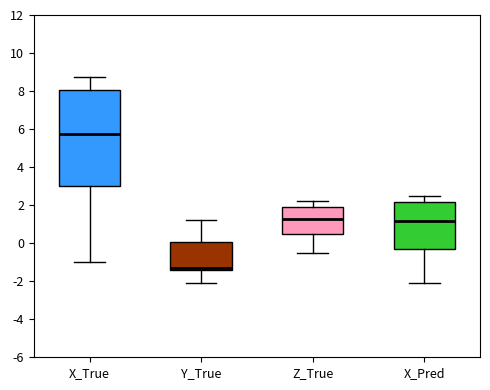

Reading left to right, read every box against the y-axis: the position of its median line, the range the box covers, and the ends of its whiskers. The values are not printed on the chart, so give them approximately, as read against the axis.

X_True: median 5.8, box 3.0 to 8.0, whiskers -1.0 to 8.8
Y_True: median -1.4 (just above the box's lower edge), box -1.4 to 0.0, whiskers -2.0 to 1.2
Z_True: median 1.2, box 0.4 to 2.0, whiskers -0.6 to 2.2
X_Pred: median 1.2, box -0.2 to 2.2, whiskers -2.2 to 2.4